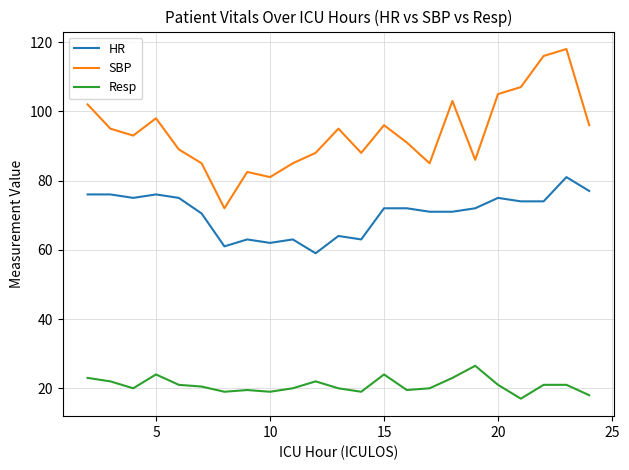

What is the average value of the SBP series?

93.8